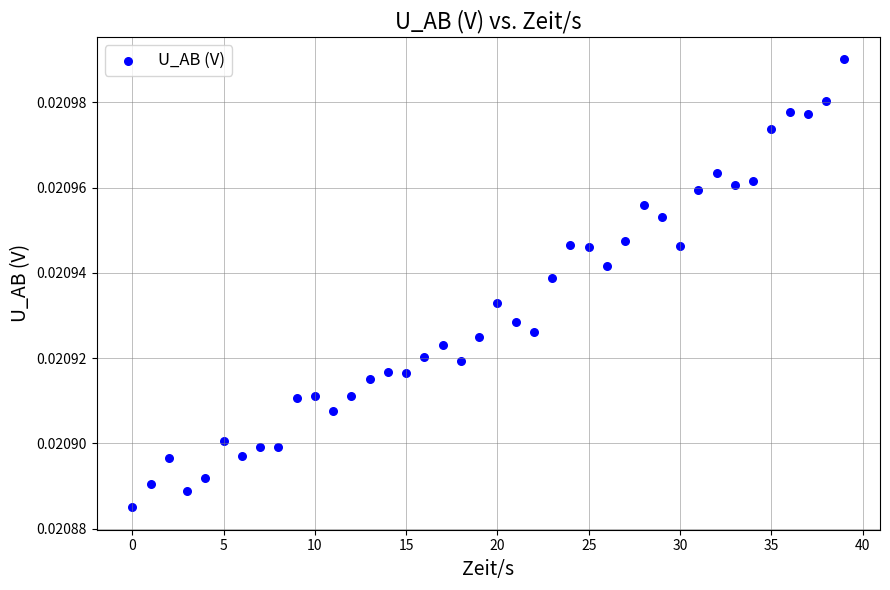

What is the range of X values (max minus min)?

39.0